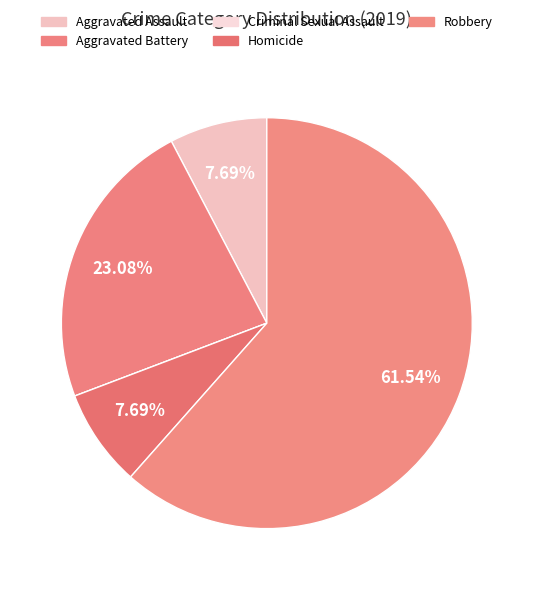

Does Robbery represent more than half of the total?

Yes